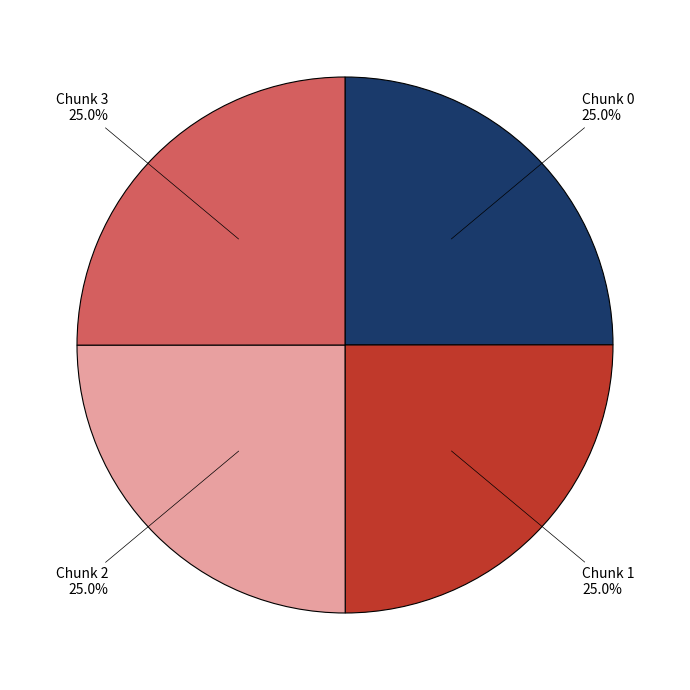

Is there any slice that represents more than half of the pie?

No